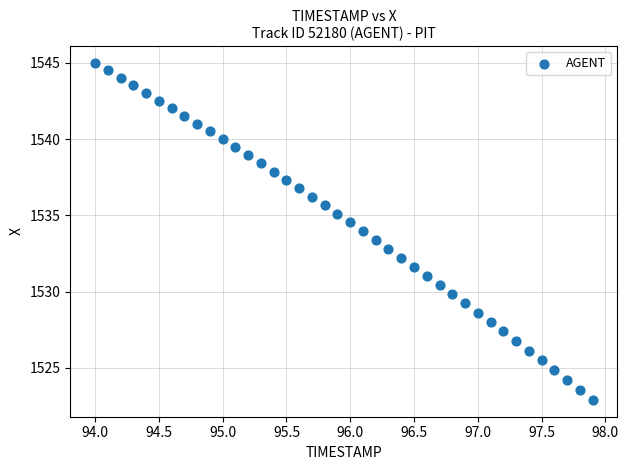

What is the range of Y values (max minus min)?

22.1